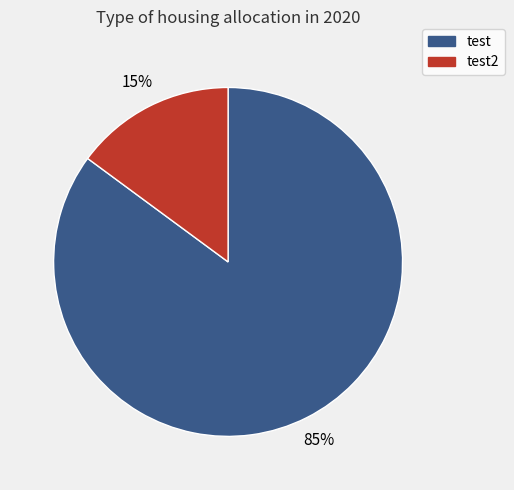

To the nearest percent, what is the difference between the largest and smallest slice percentages?

70%